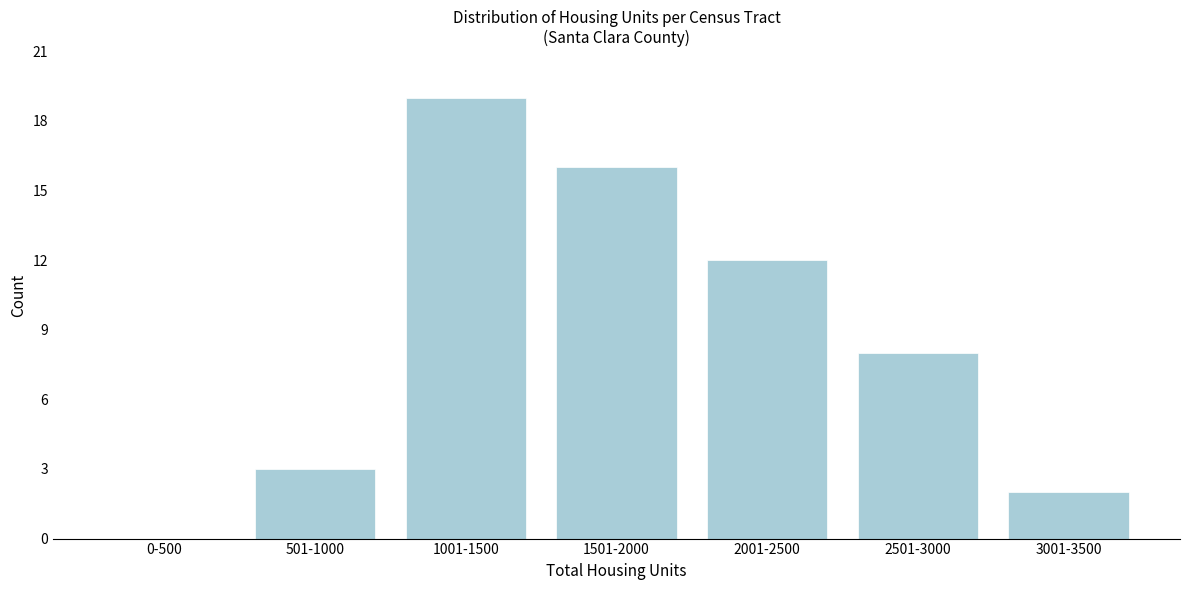

Reading right to left, what are all the values shown in this chart?

3001-3500=2	2501-3000=8	2001-2500=12	1501-2000=16	1001-1500=19	501-1000=3	0-500=0